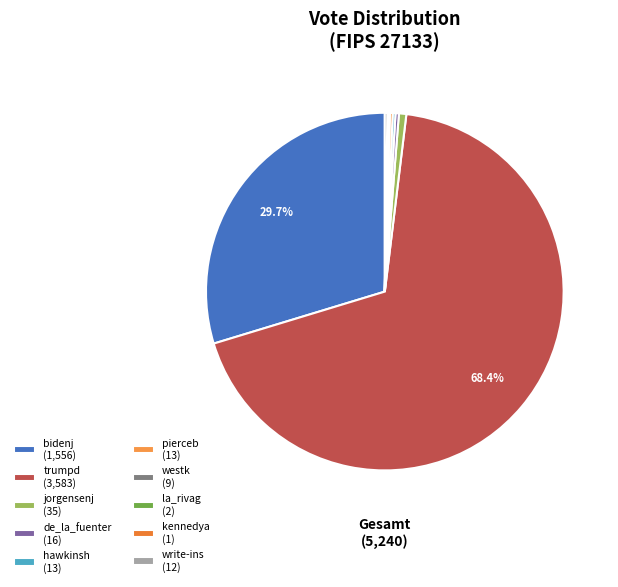

Does any single category account for the majority?

Yes